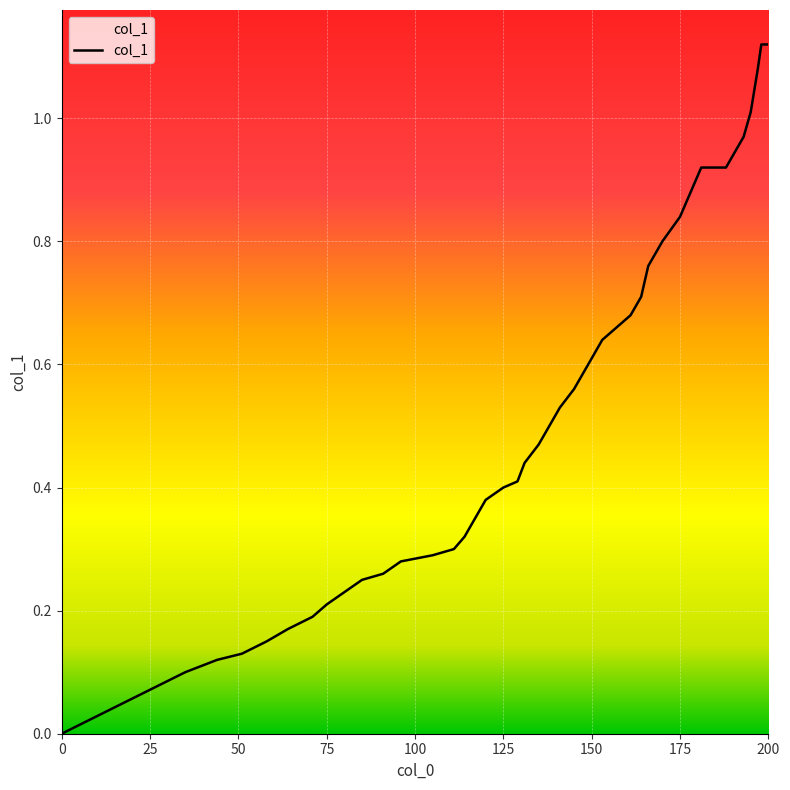

How many lines are shown in the chart?

1